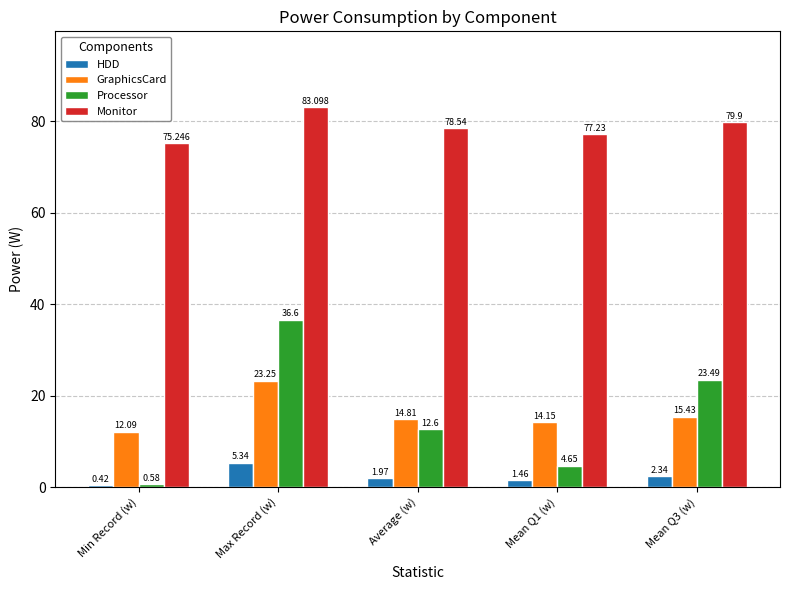

What is the label of the 1st bar from the left?

Min Record (w)